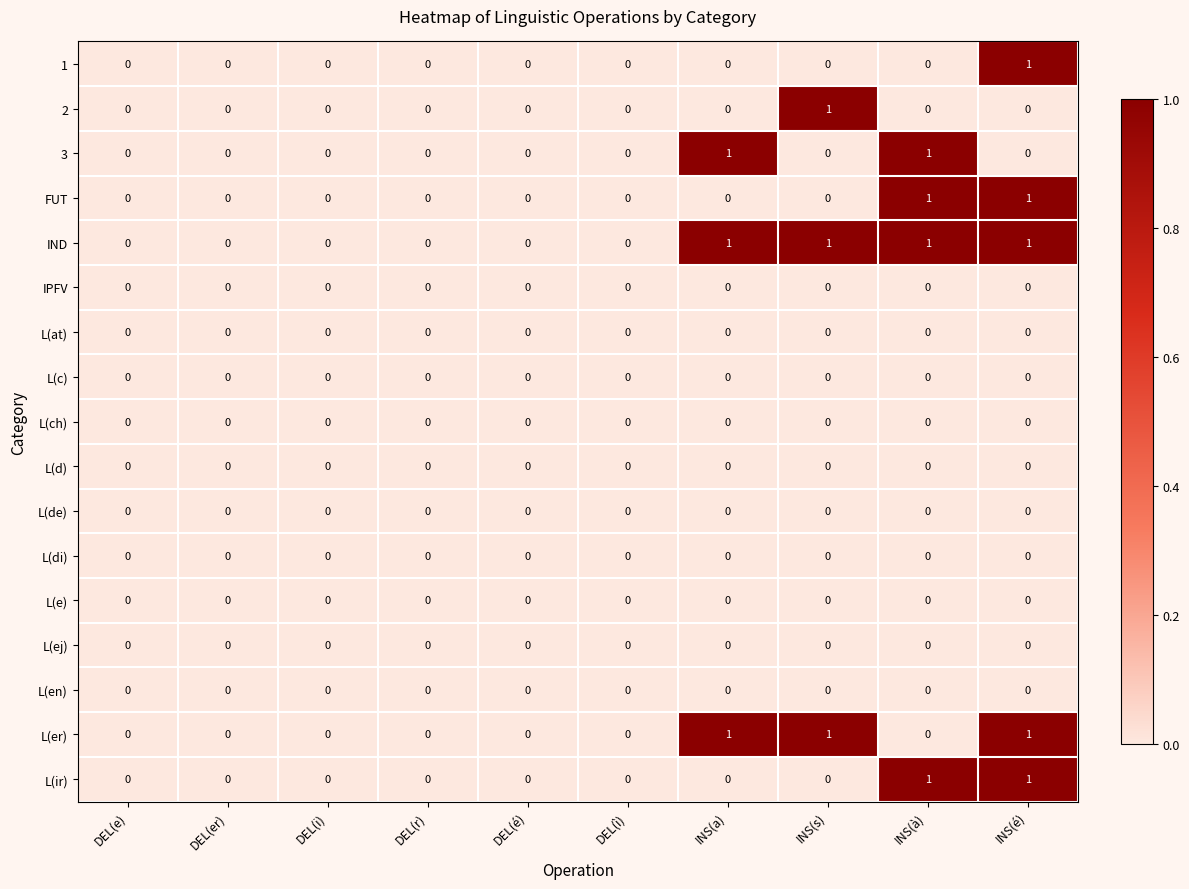

The value of L(di) at DEL(er) is 0. True or false?

True